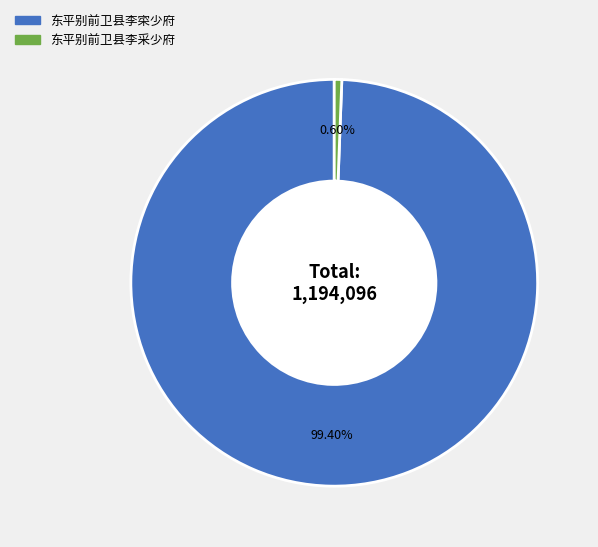

How many segments does this pie chart have?

2